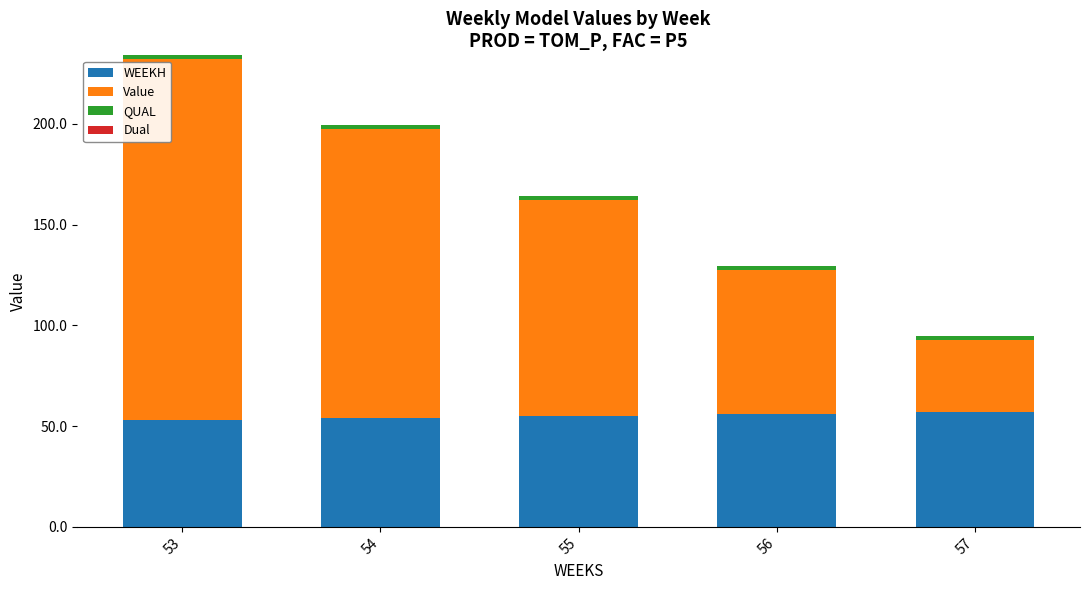

True or false: WEEKH has a value of 56.0 at 56.

True